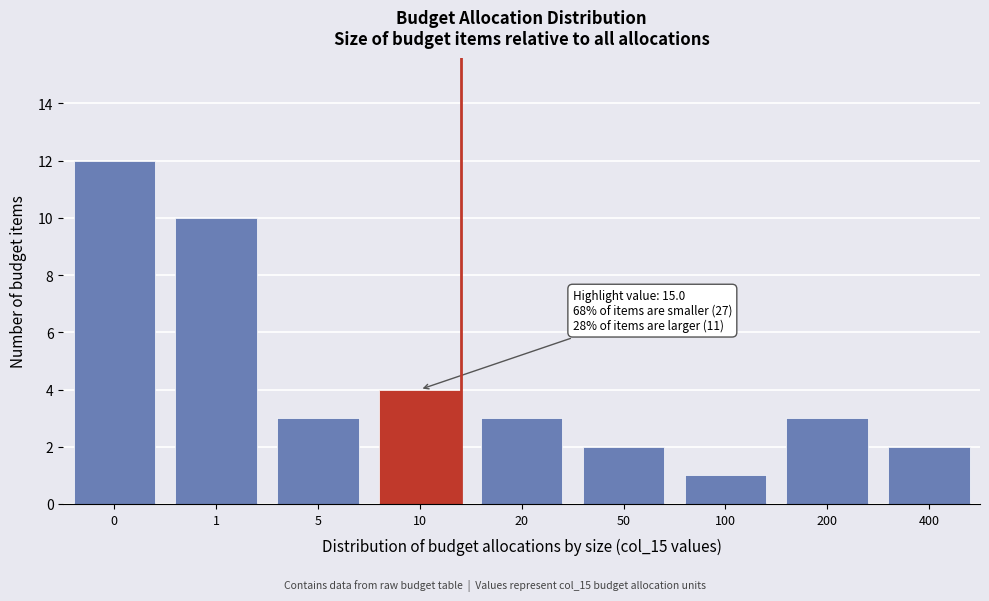

Reading left to right, transcribe all the data shown in this chart.

0=12	1=10	5=3	10=4	20=3	50=2	100=1	200=3	400=2